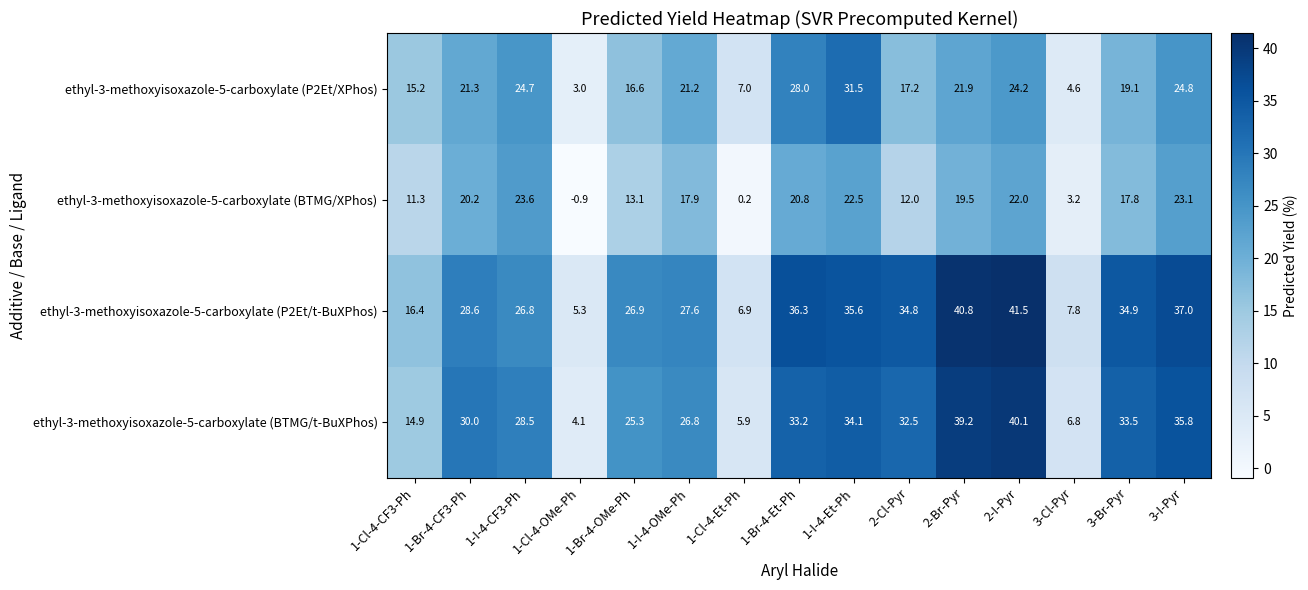

Which label corresponds to the smallest value in the chart?

1-Cl-4-OMe-Ph